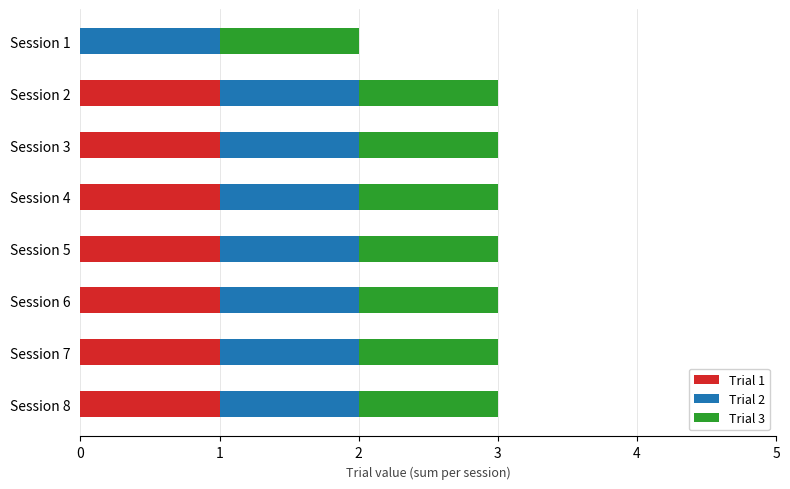

Is it true that Trial 1 equals 2 at Session 7?

False